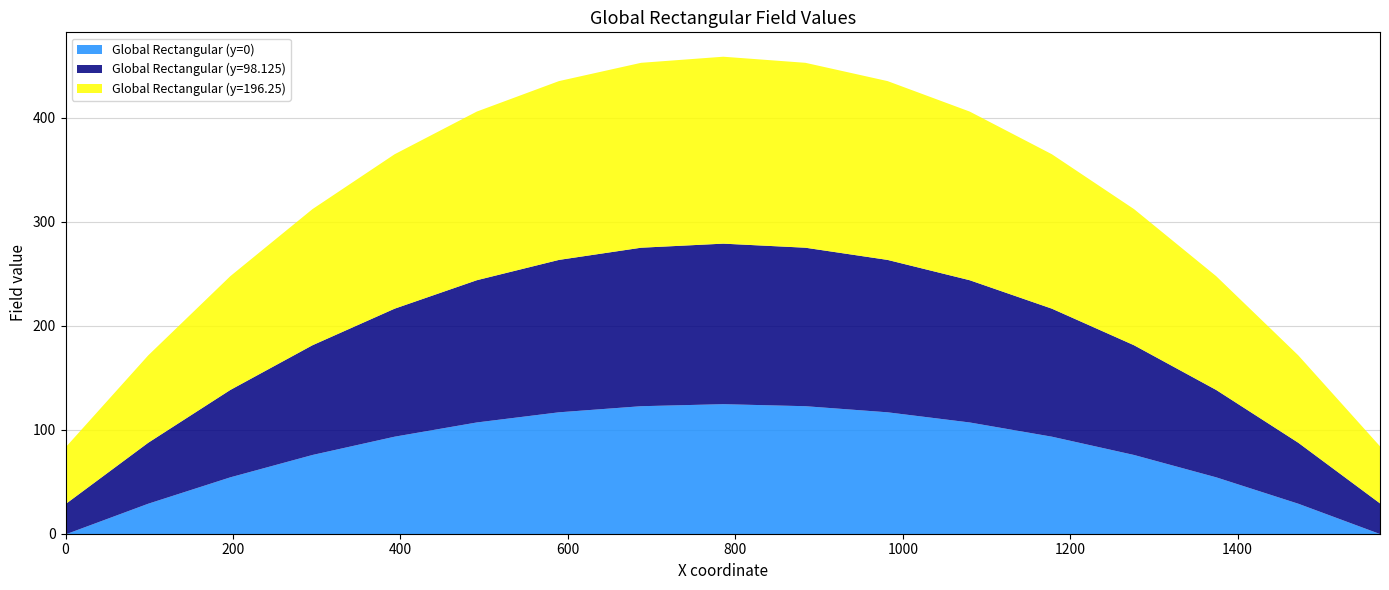

The value of Global Rectangular (y=0) at 785 is 197.3. True or false?

False